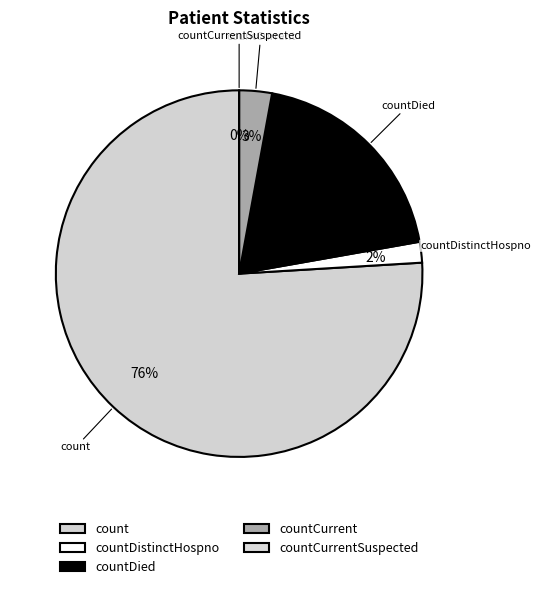

Which category has the smallest portion of the pie?

countCurrentSuspected